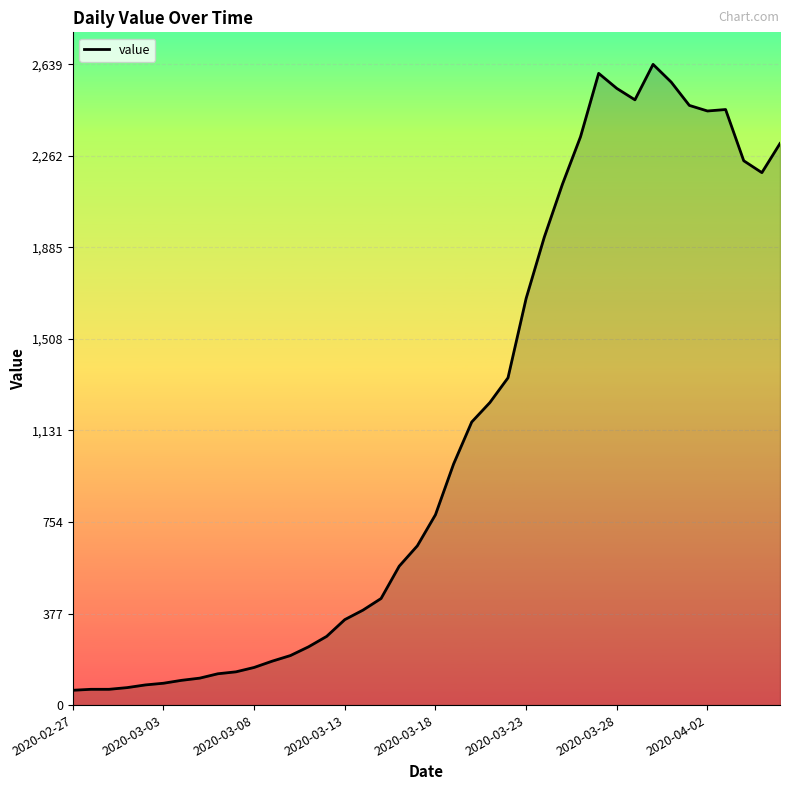

What is the smallest value displayed?

61